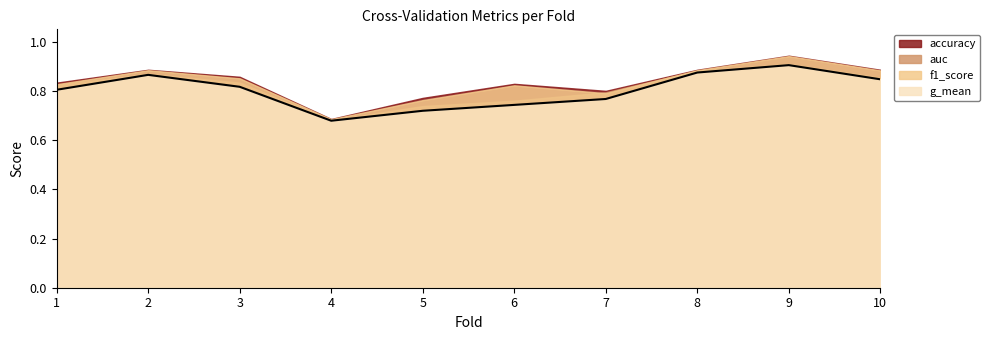

List the labels in order of value, largest first.

9, 8, 2, 10, 3, 1, 7, 6, 5, 4